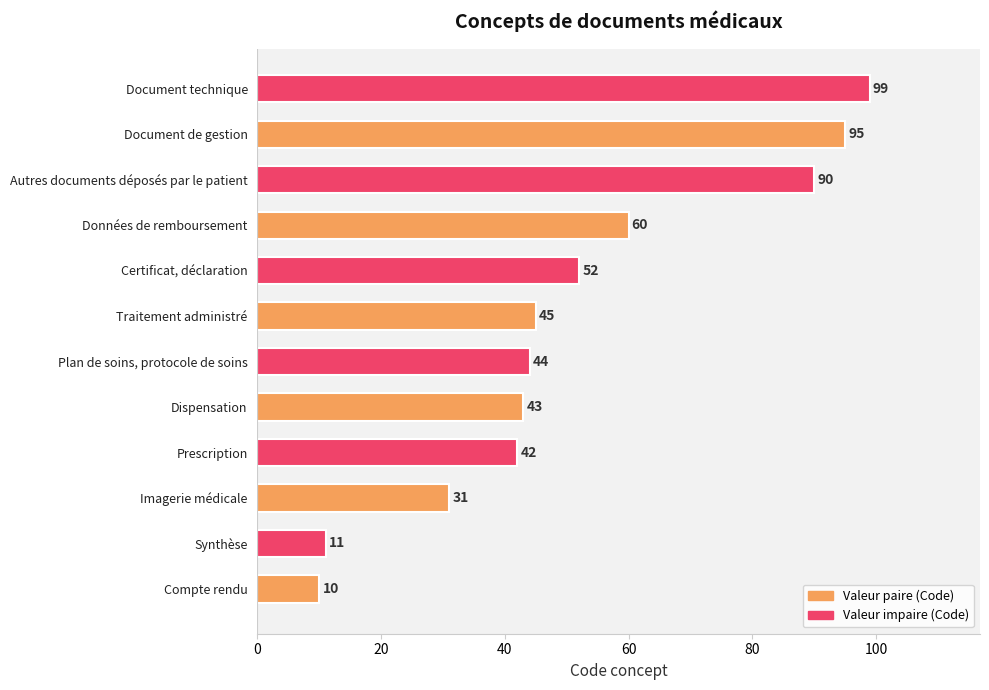

What is the ratio of the value at Plan de soins, protocole de soins to the value at Traitement administré?

1.0